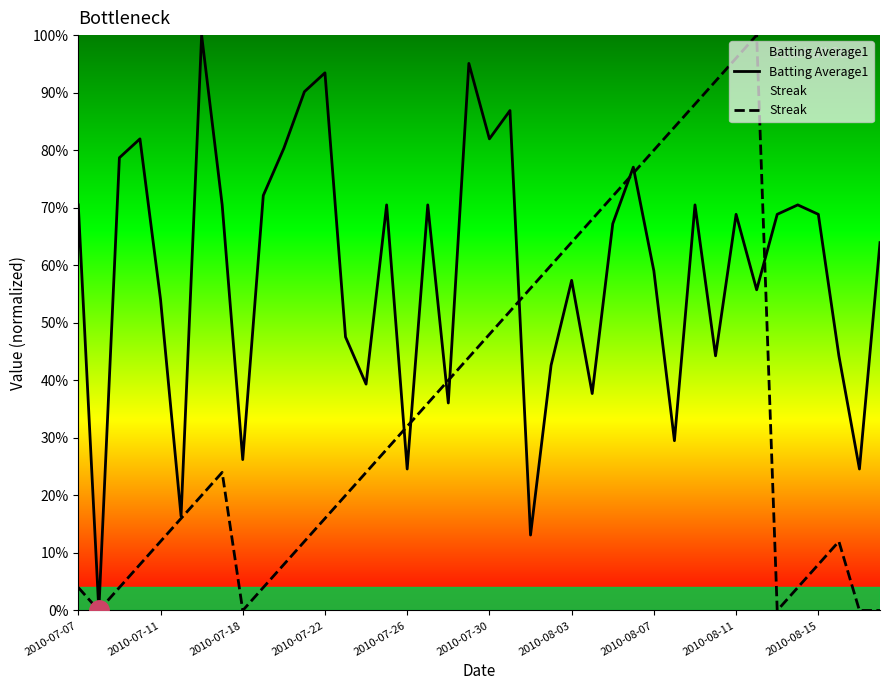

Rank the series at 2010-08-07 from highest to lowest value.

Streak, Batting Average1